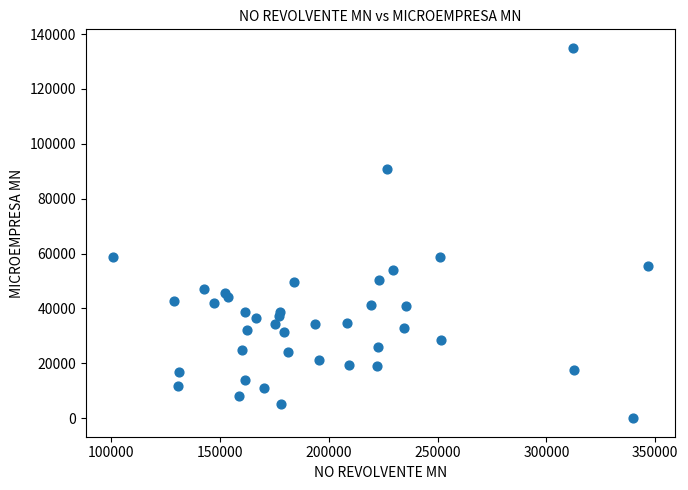

What is the range of X values (max minus min)?

246175.8